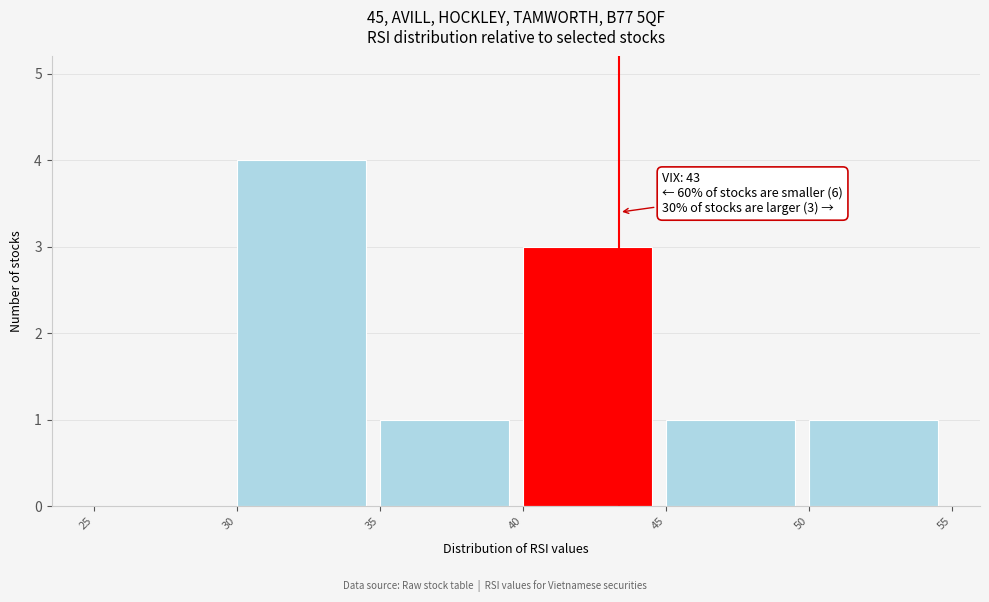

Which range on the x-axis has the tallest bar?

30 to 35